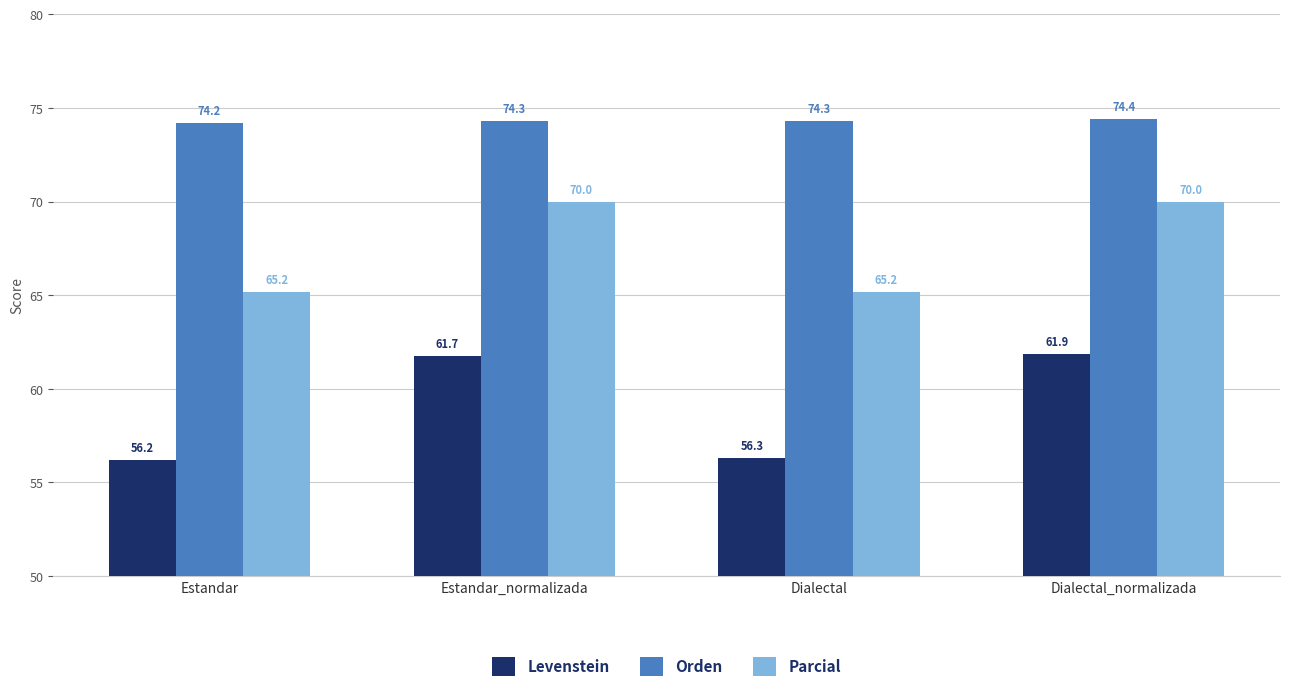

The value of Parcial at Dialectal is 65.2. True or false?

True